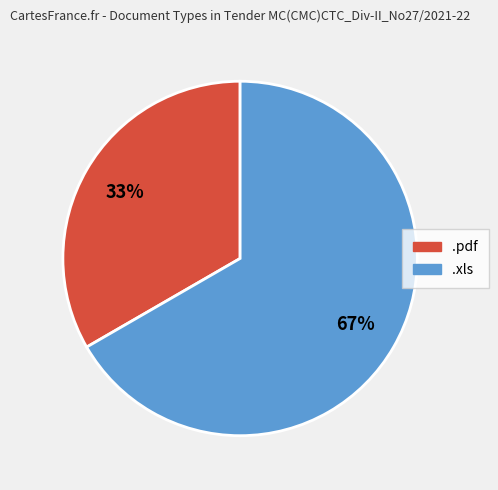

Which has a higher value, .xls or .pdf?

.xls